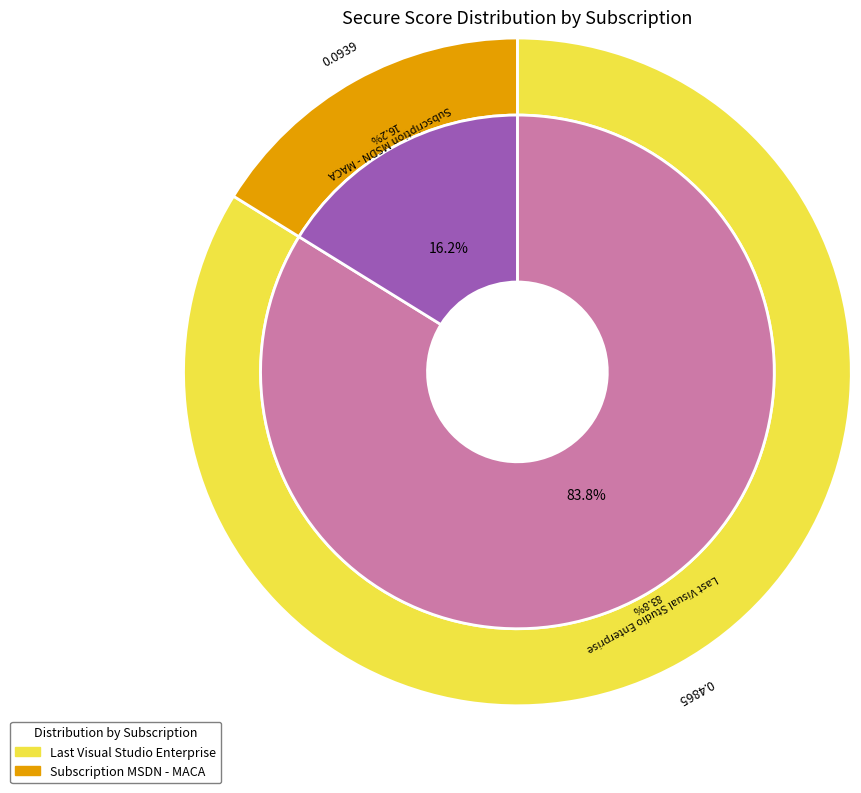

Does any single category account for the majority?

Yes